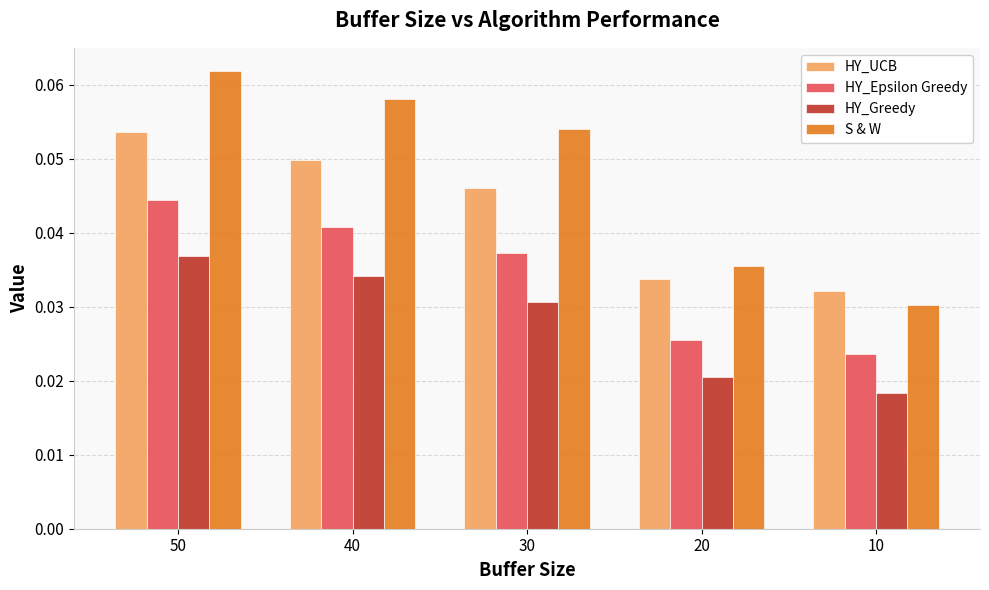

Which category has the lowest value in the HY_Epsilon Greedy series?

10